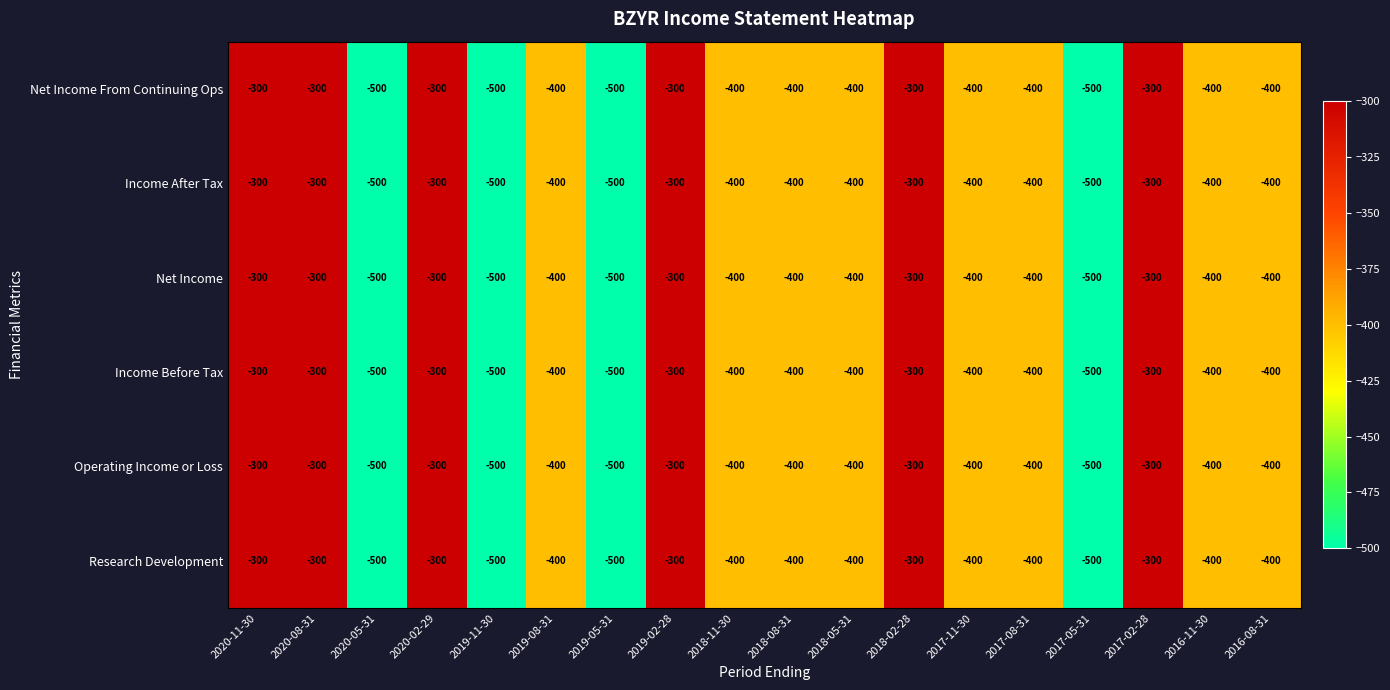

How many Net Income values are between -400 and -300?

14